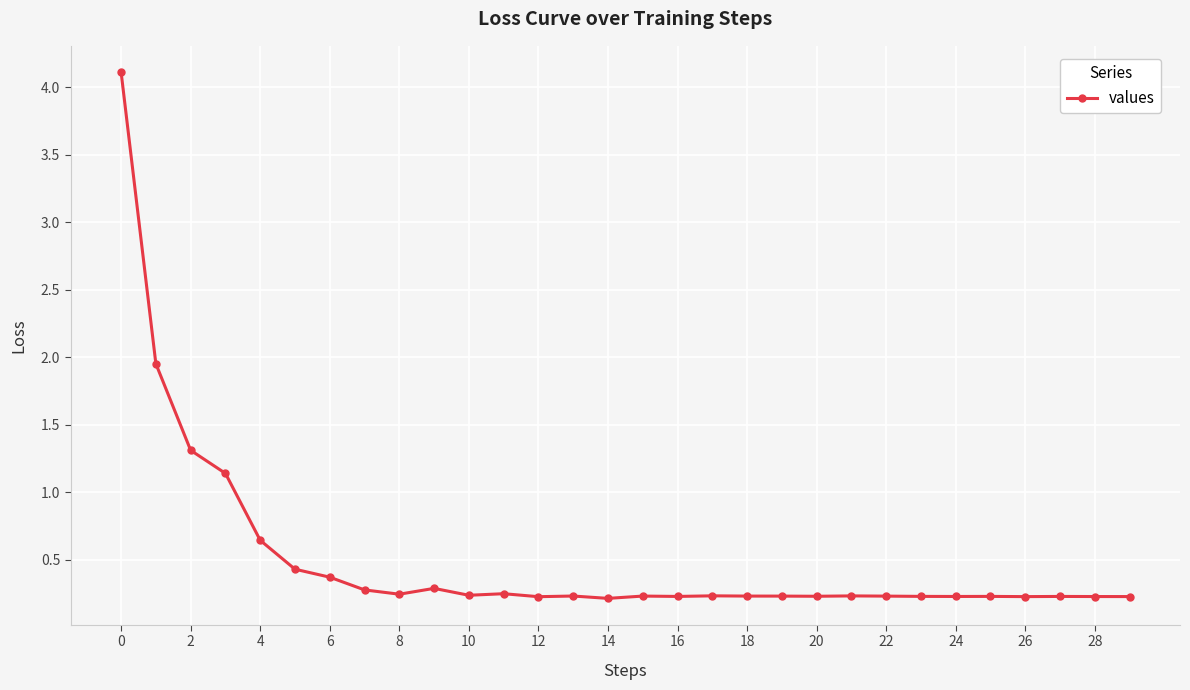

True or false: the data has more than 1 interior local peaks.

True